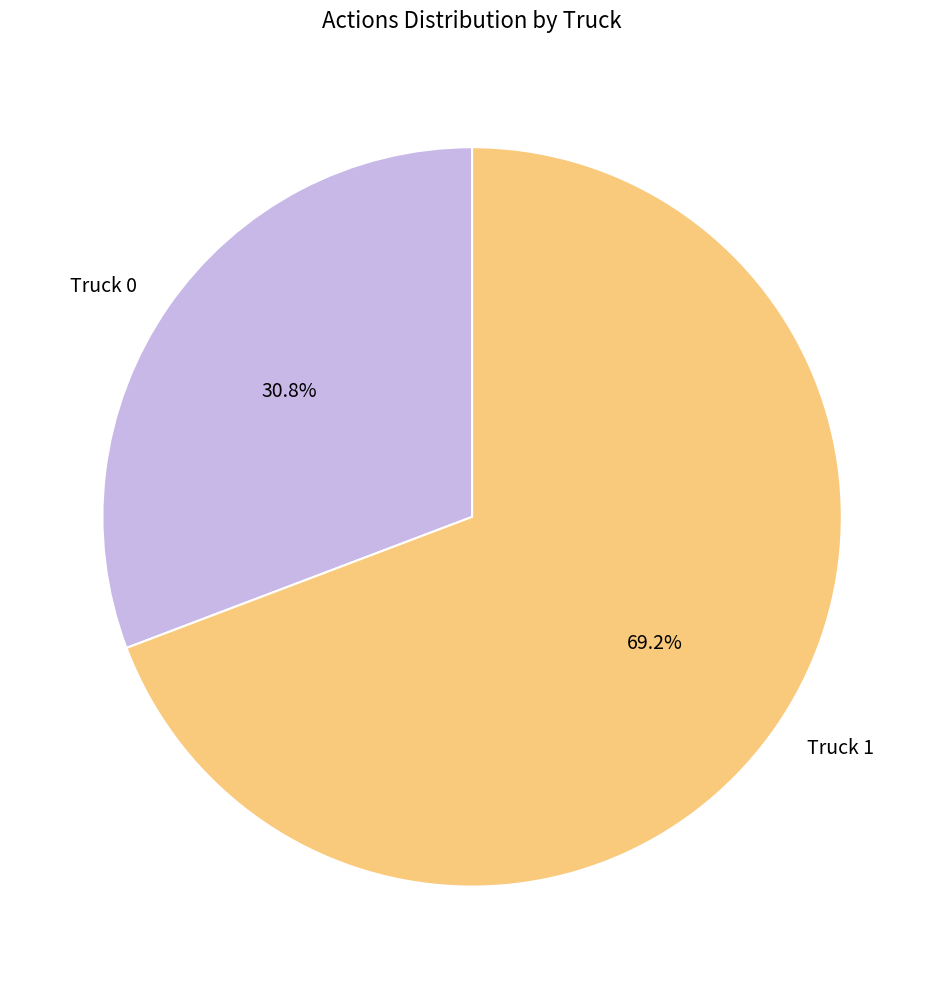

Is there any slice that represents more than half of the pie?

Yes